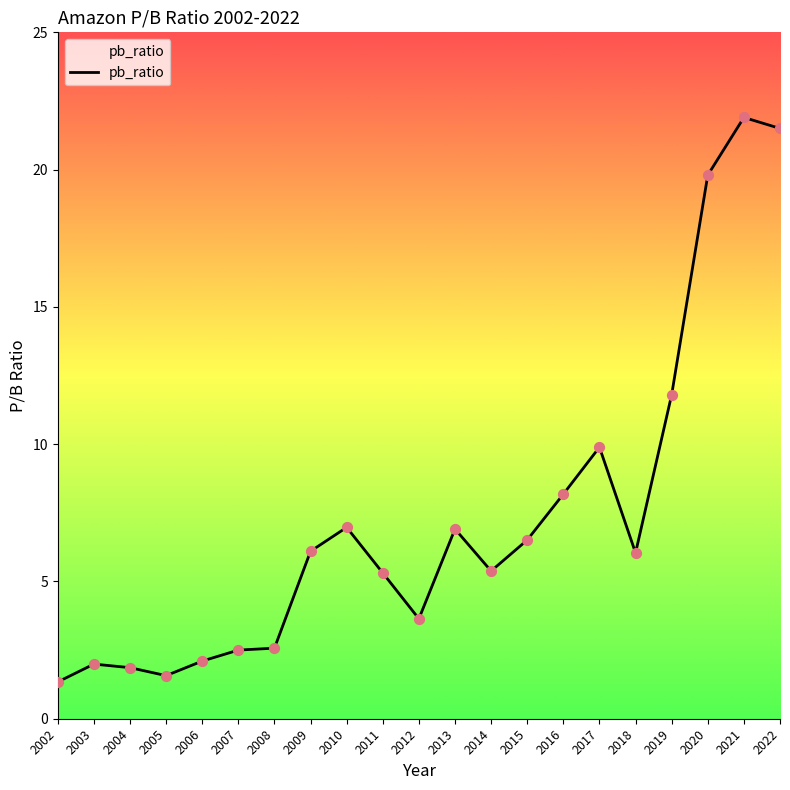

Between 2014 and 2022, which is larger?

2022